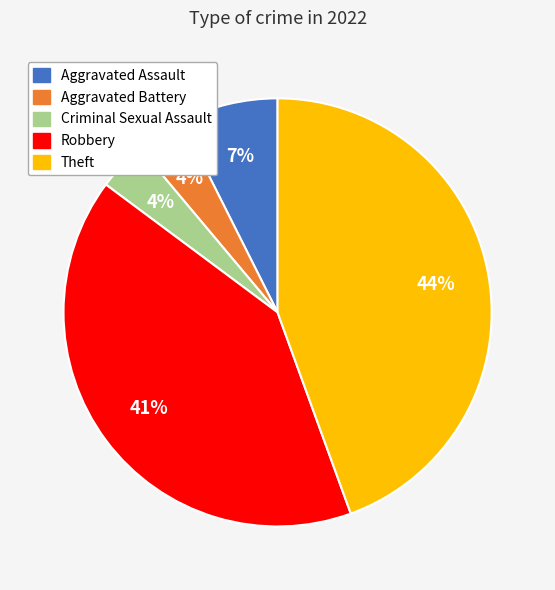

What is the largest slice in the pie chart?

Theft